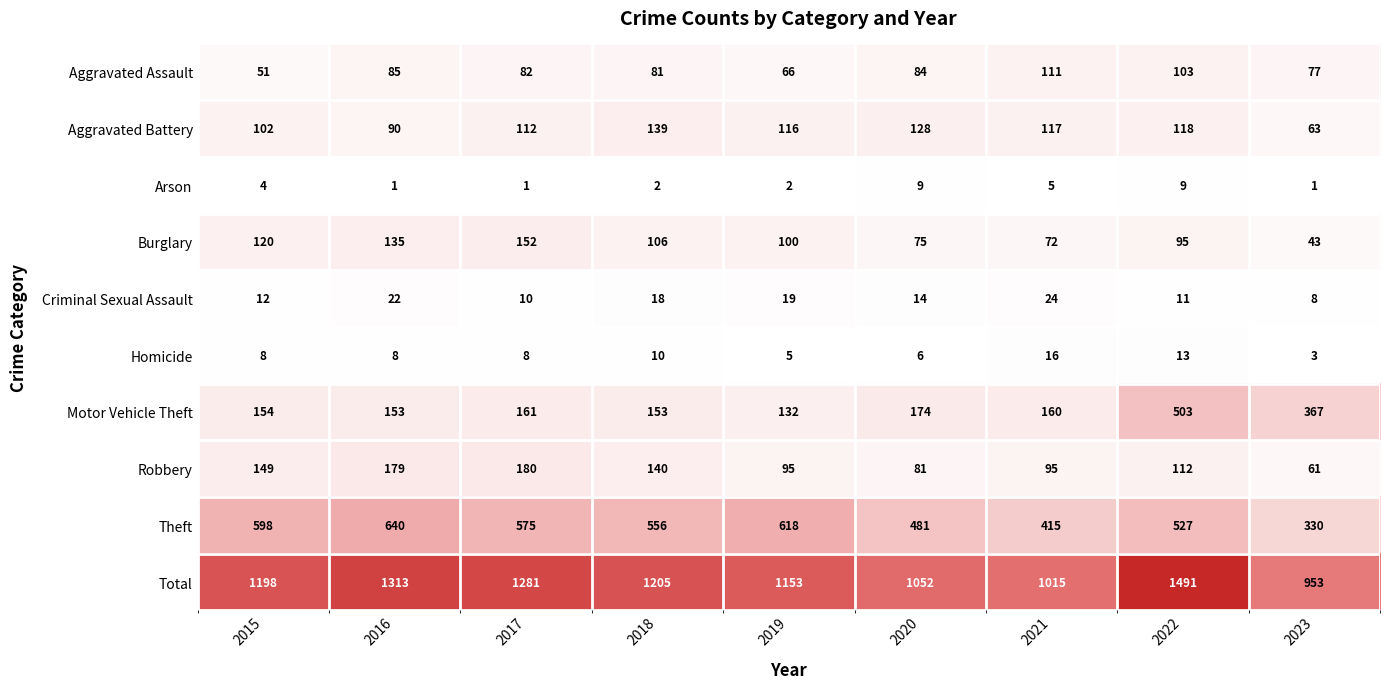

At which category does the chart reach its peak across all series?

2022